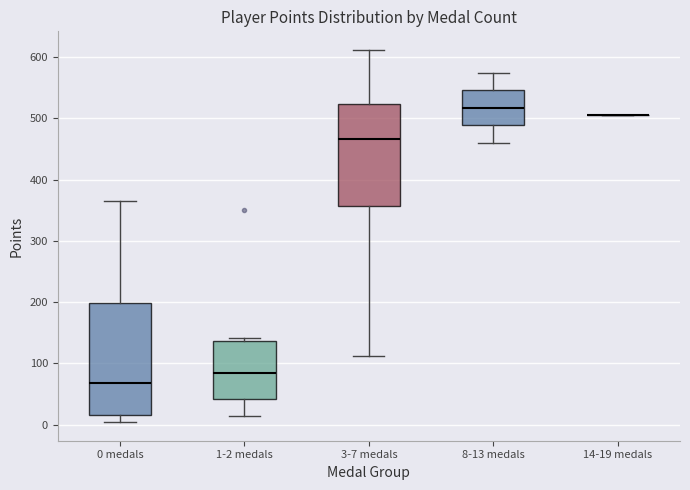

Reading left to right, read every box against the y-axis: the position of its median line, the range the box covers, and the ends of its whiskers. The values are not printed on the chart, so give them approximately, as read against the axis.

0 medals: median 70, box 20 to 200, whiskers 0 to 370
1-2 medals: median 80, box 40 to 140, whiskers 10 to 140 (just above the box's upper edge)
3-7 medals: median 470, box 360 to 520, whiskers 110 to 610
8-13 medals: median 520, box 490 to 550, whiskers 460 to 580
14-19 medals: box collapsed to a line at 510, whiskers 510 to 510